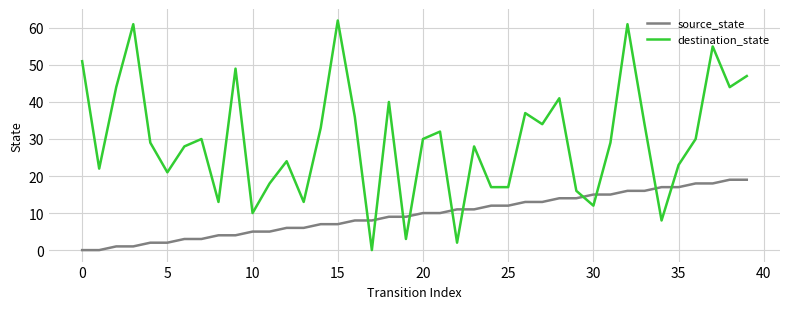

Which series has the widest spread of values?

destination_state